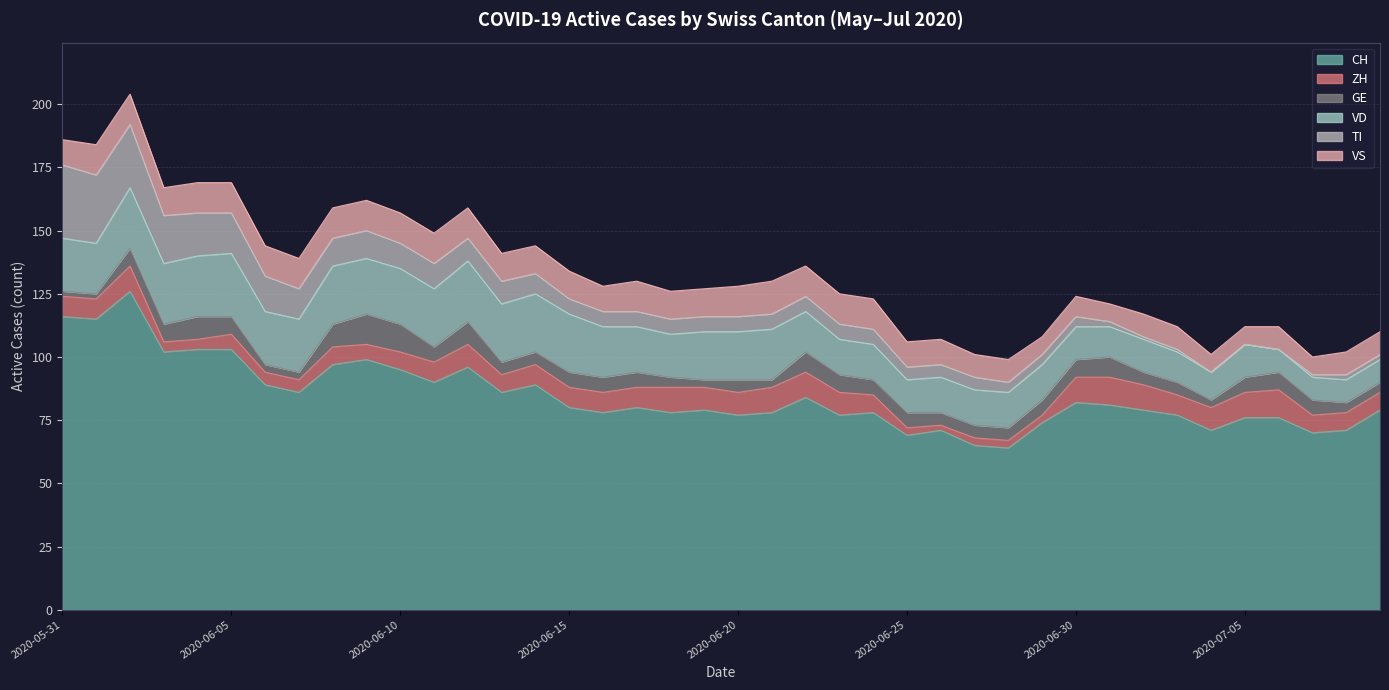

At how many categories does at least one series exceed 64?

39